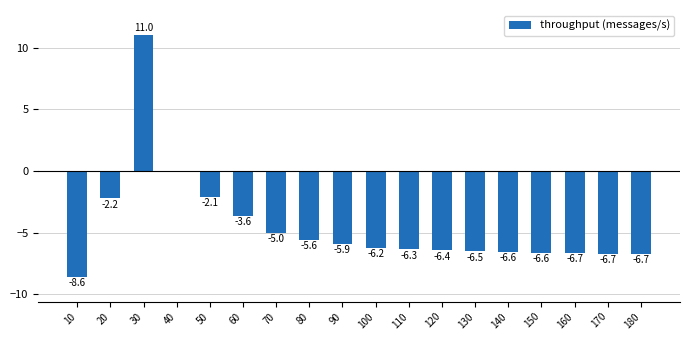

Which has a higher value, 90 or 80?

80